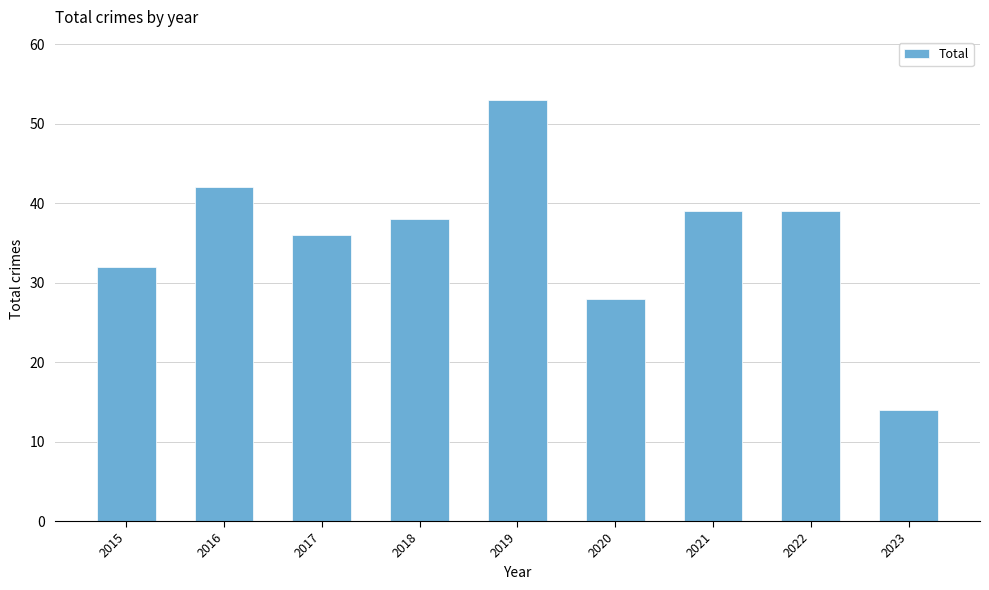

What is the difference between the values at 2018 and 2017?

2